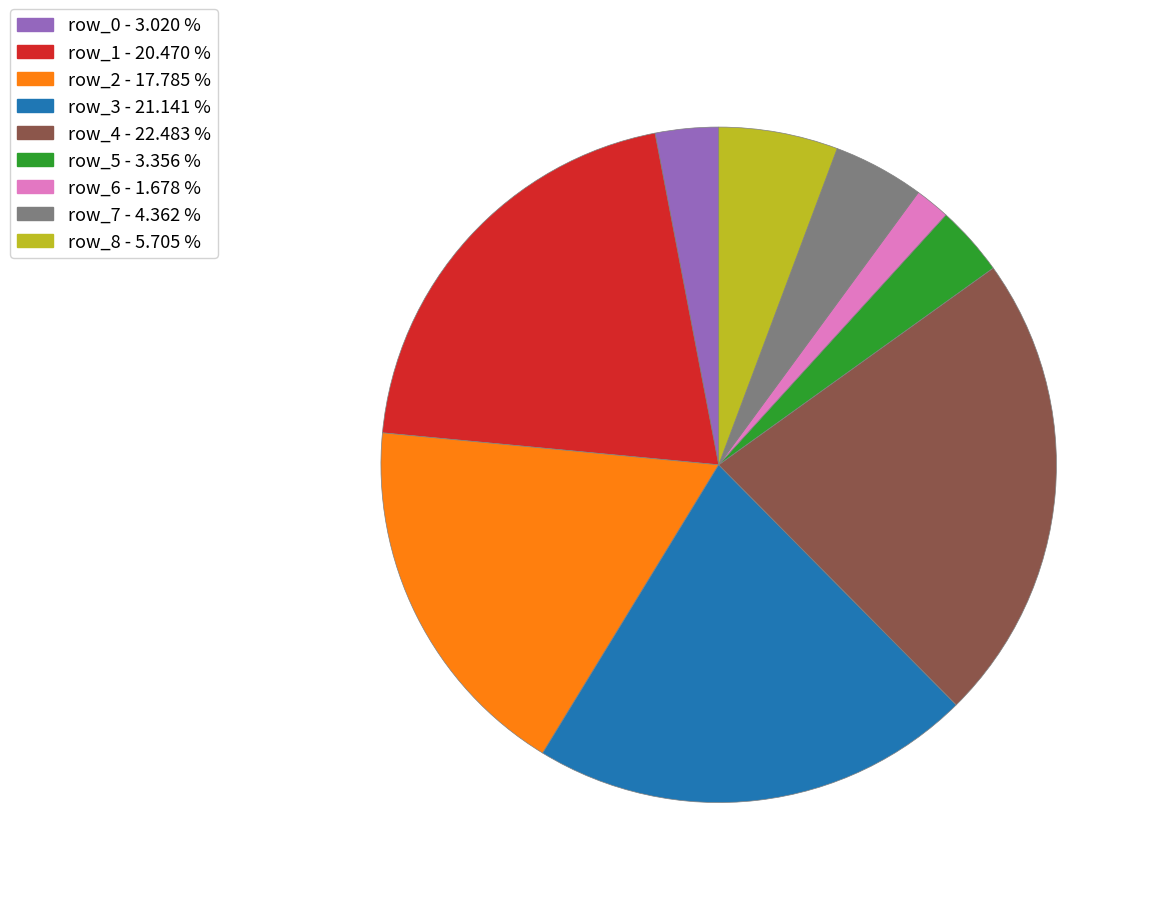

Which category has the smallest portion of the pie?

row_6